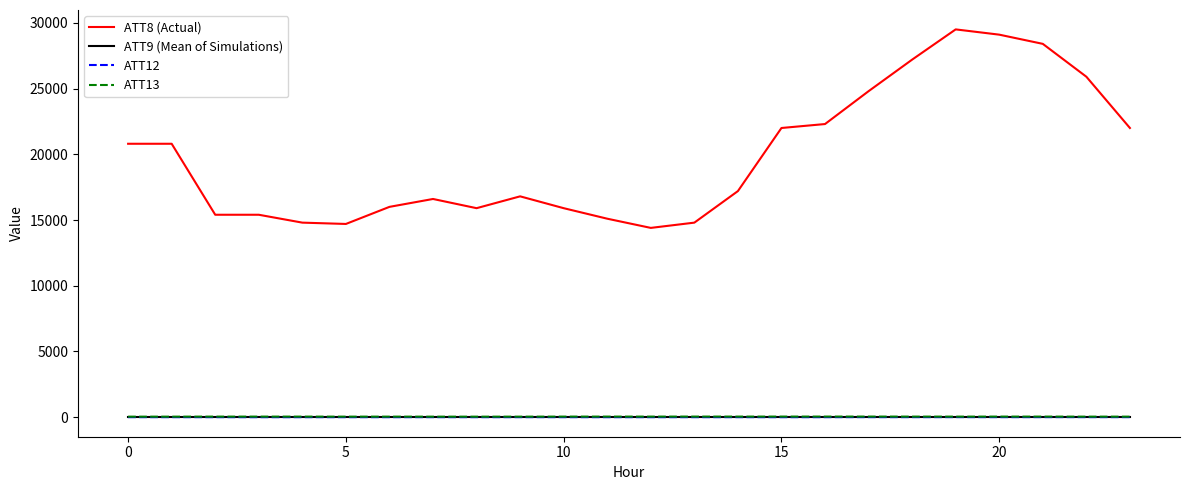

Which series has the largest total across all categories?

ATT8 (Actual)